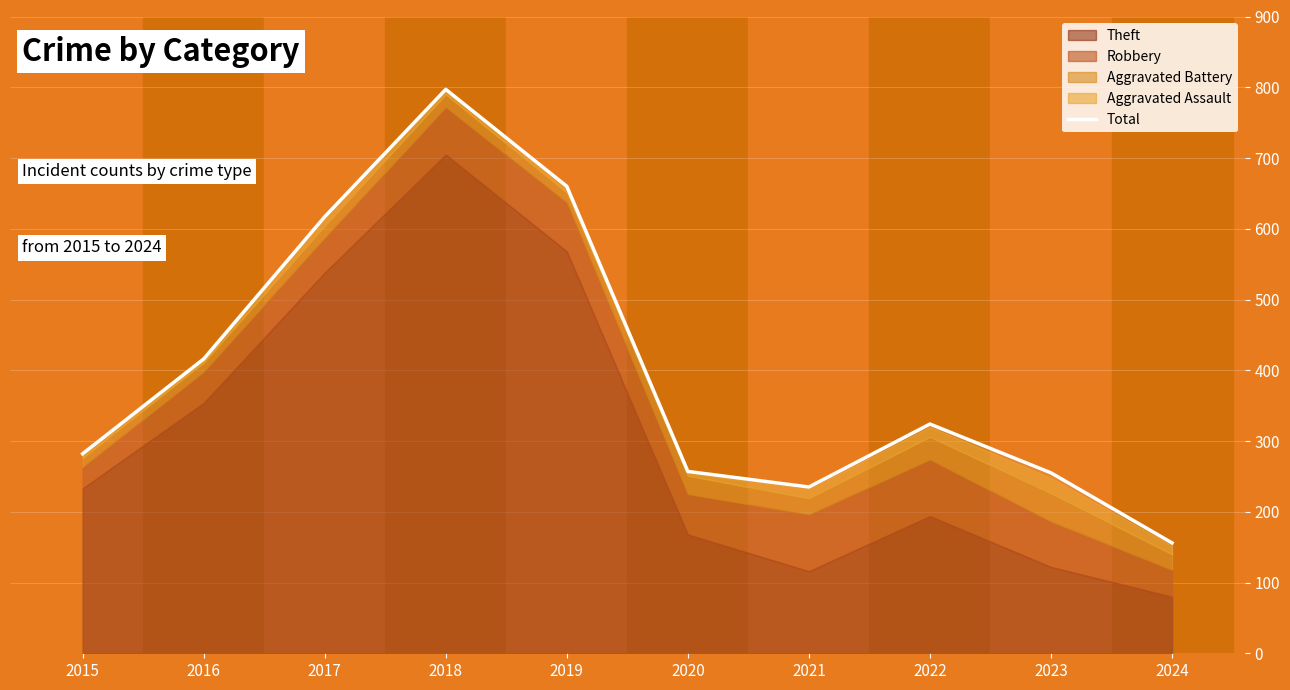

What is the maximum value shown in the chart?

797